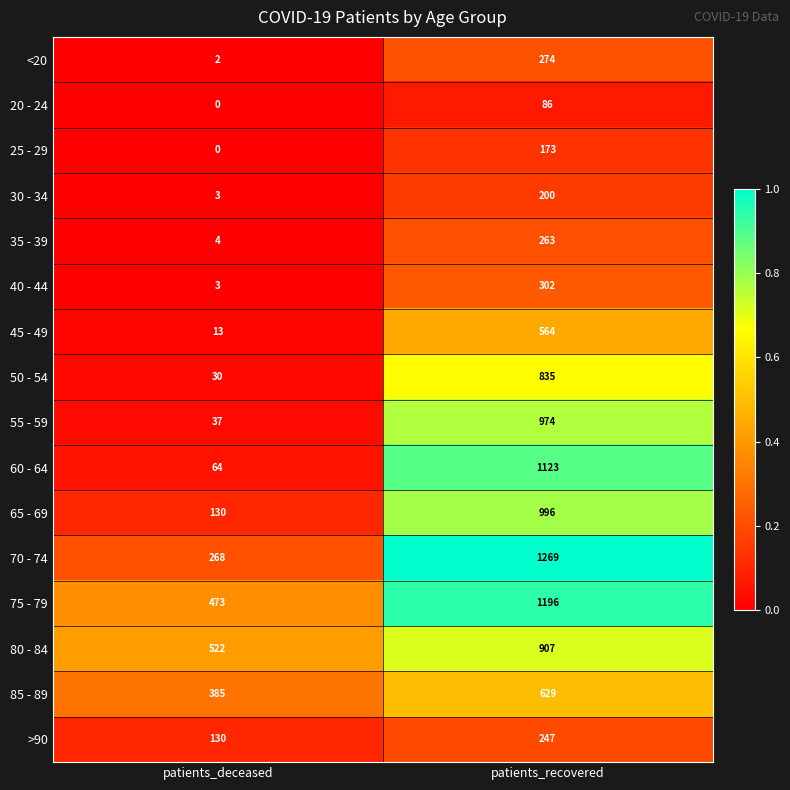

Which label corresponds to the largest value in the chart?

patients_recovered